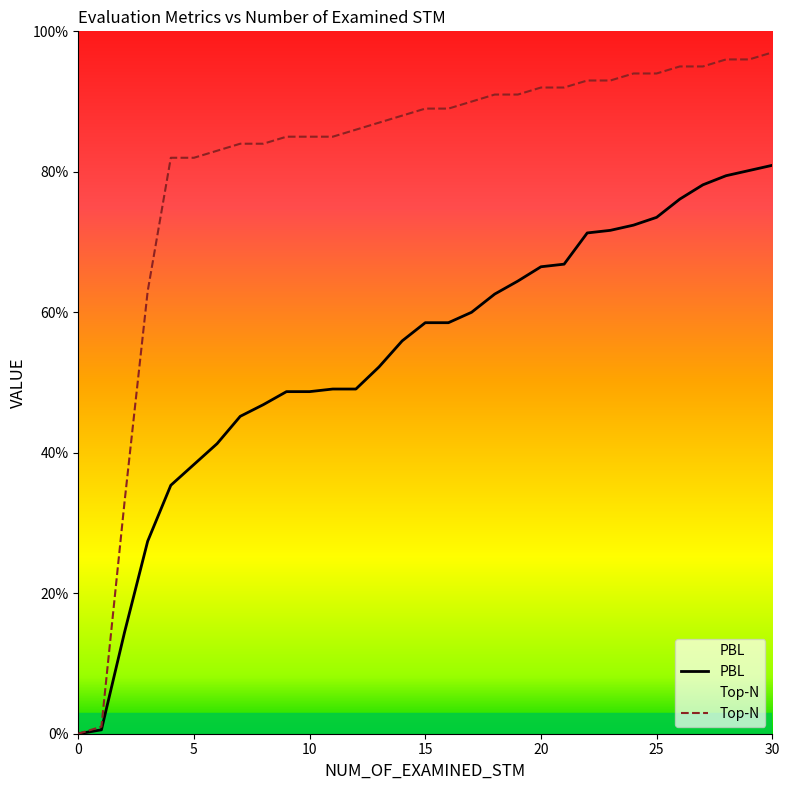

Is it true that PBL equals 1.4 at 28?

False